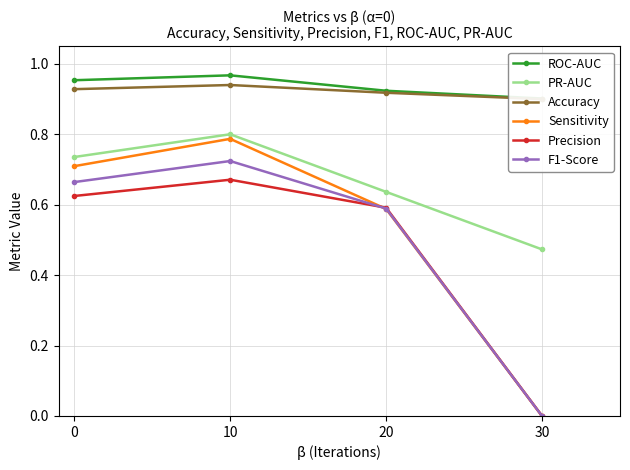

True or false: PR-AUC has more than 0 interior local peaks.

True